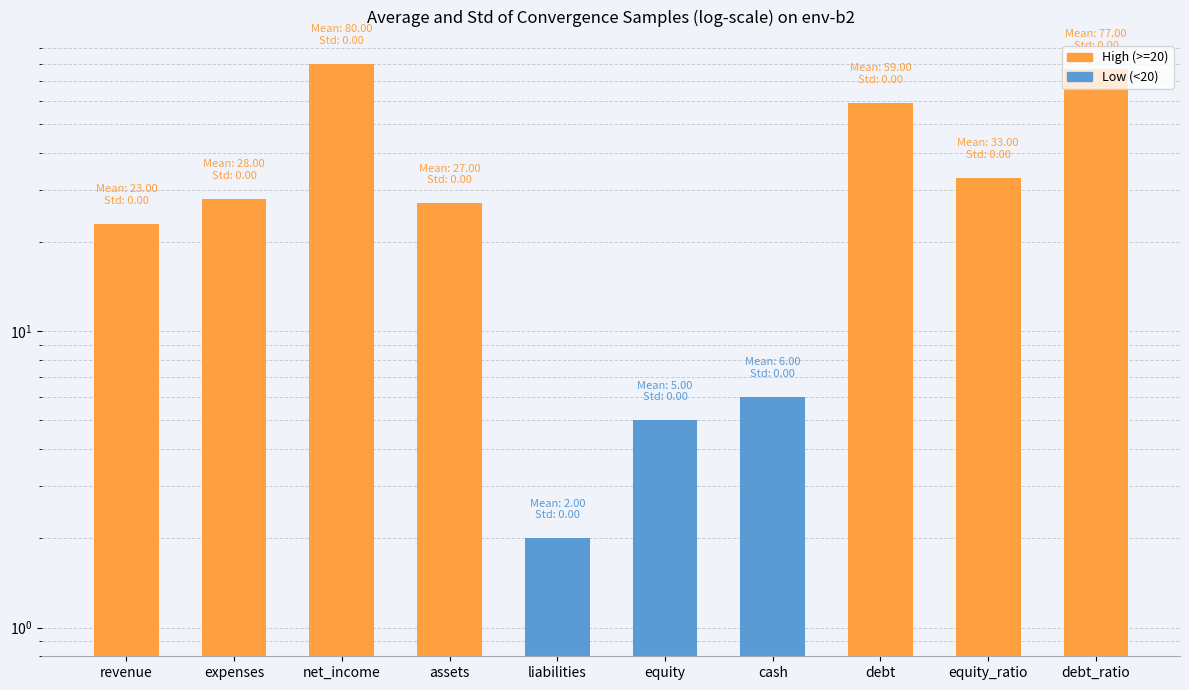

What is the average value?

34